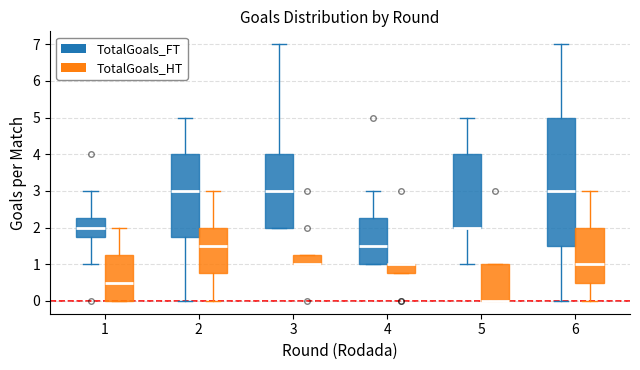

Reading left to right, transcribe this box plot: for each box, give where its median line is, the range the box spans, and where its two whiskers end, as read against the y-axis. The values are not printed on the chart, so give them approximately, as read against the axis.

1 (TotalGoals_FT): median 2.0, box 1.8 to 2.3, whiskers 1.0 to 3.0
1 (TotalGoals_HT): median 0.5, box 0.0 to 1.3, whiskers 0.0 to 2.0
2 (TotalGoals_FT): median 3.0, box 1.8 to 4.0, whiskers 0.0 to 5.0
2 (TotalGoals_HT): median 1.5, box 0.8 to 2.0, whiskers 0.0 to 3.0
3 (TotalGoals_FT): median 3.0, box 2.0 to 4.0, whiskers 2.0 to 7.0
3 (TotalGoals_HT): median 1.0 (drawn on the box's lower edge), box 1.0 to 1.3, whiskers 1.0 to 1.3
4 (TotalGoals_FT): median 1.5, box 1.0 to 2.3, whiskers 1.0 to 3.0
4 (TotalGoals_HT): median 1.0 (drawn on the box's upper edge), box 0.8 to 1.0, whiskers 0.8 to 1.0
5 (TotalGoals_FT): median 2.0 (drawn on the box's lower edge), box 2.0 to 4.0, whiskers 1.0 to 5.0
5 (TotalGoals_HT): median 0.0 (drawn on the box's lower edge), box 0.0 to 1.0, whiskers 0.0 to 1.0
6 (TotalGoals_FT): median 3.0, box 1.5 to 5.0, whiskers 0.0 to 7.0
6 (TotalGoals_HT): median 1.0, box 0.5 to 2.0, whiskers 0.0 to 3.0